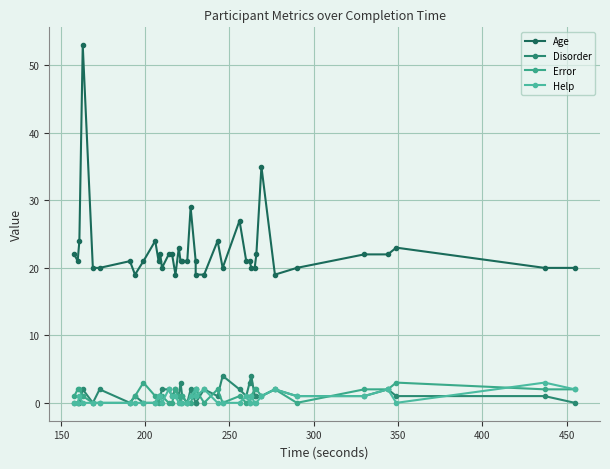

How many lines are shown in the chart?

4